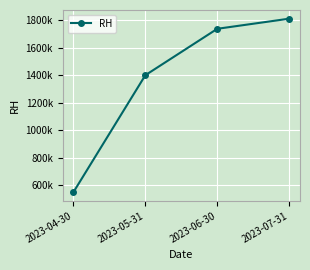

Reading left to right, extract all data points from this chart.

2023-04-30=549500	2023-05-31=1399000	2023-06-30=1736000	2023-07-31=1809500